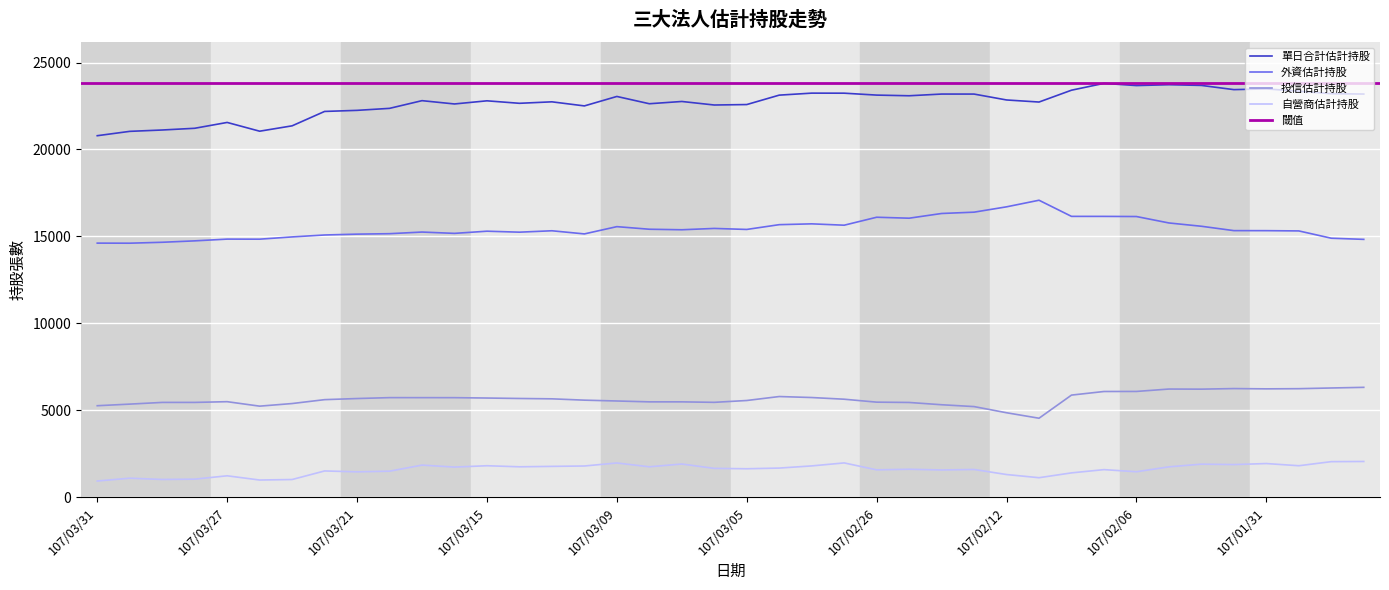

Which label corresponds to the smallest value in the chart?

107/03/31